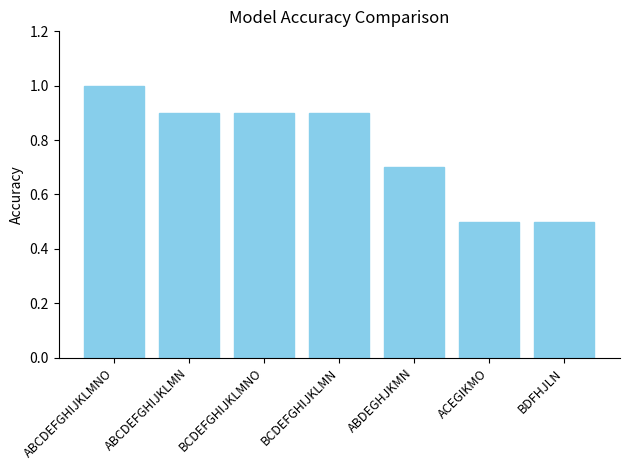

What is the value of the 5th bar from the left?

0.7